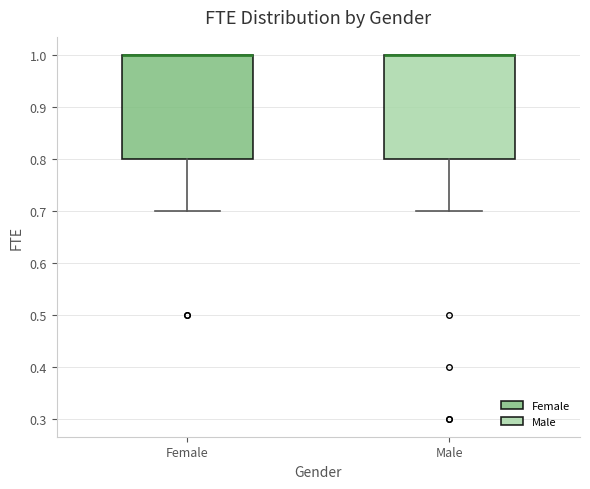

Reading left to right, transcribe this box plot: for each box, give where its median line is, the range the box spans, and where its two whiskers end, as read against the y-axis. The values are not printed on the chart, so give them approximately, as read against the axis.

Female: median 1.0 (drawn on the box's upper edge), box 0.8 to 1.0, whiskers 0.7 to 1.0
Male: median 1.0 (drawn on the box's upper edge), box 0.8 to 1.0, whiskers 0.7 to 1.0